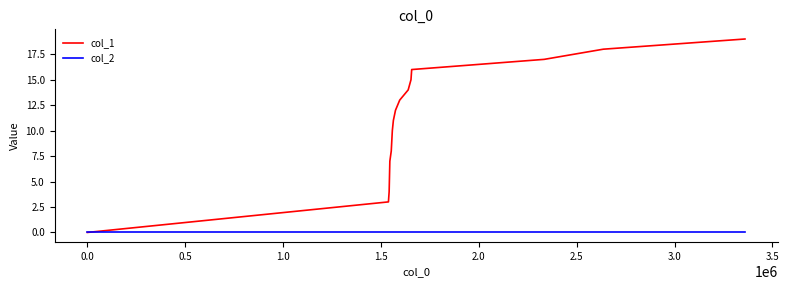

Which series has the largest total across all categories?

col_1